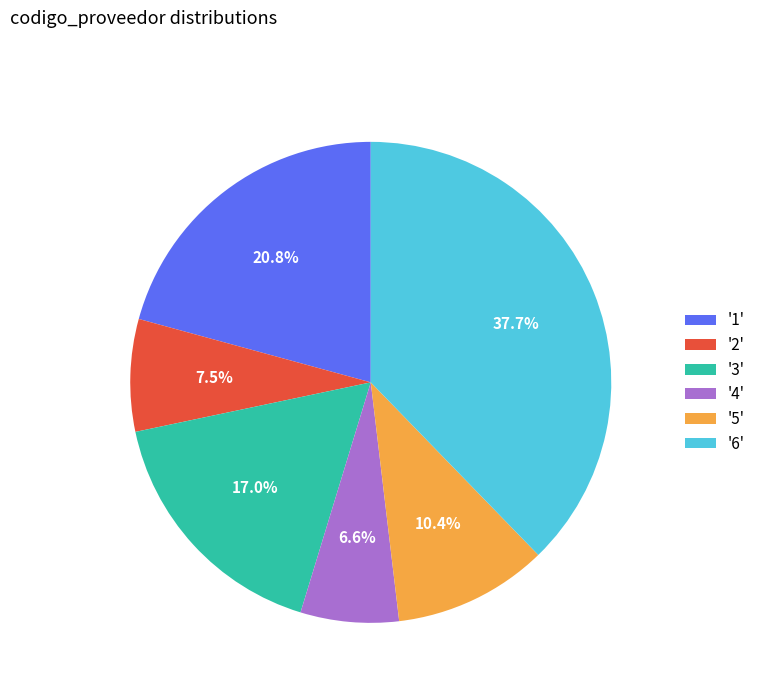

Is there a majority slice in this chart?

No